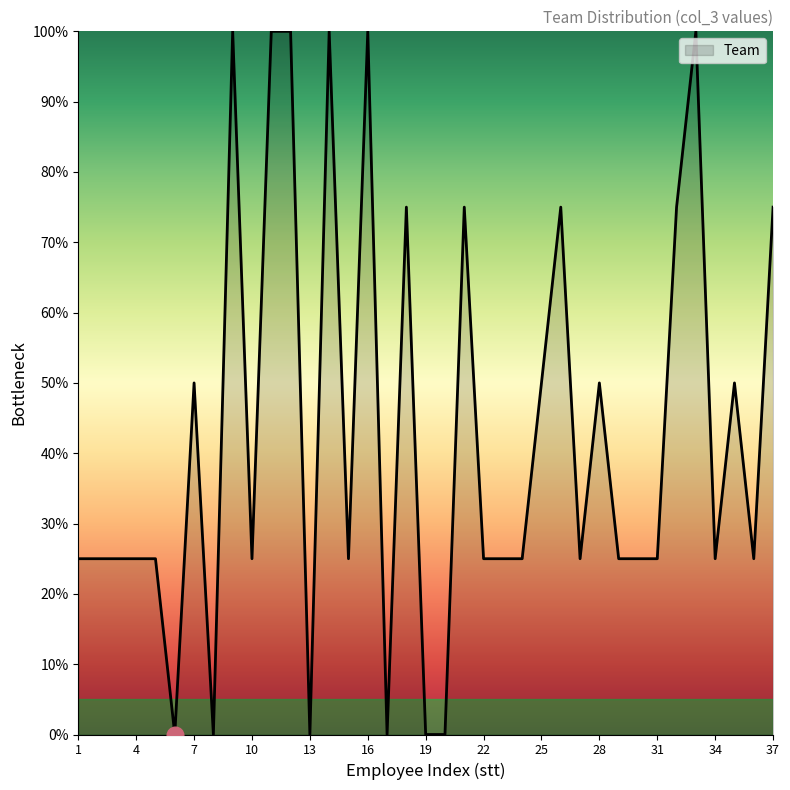

What is the difference between the maximum and minimum values?

100.0